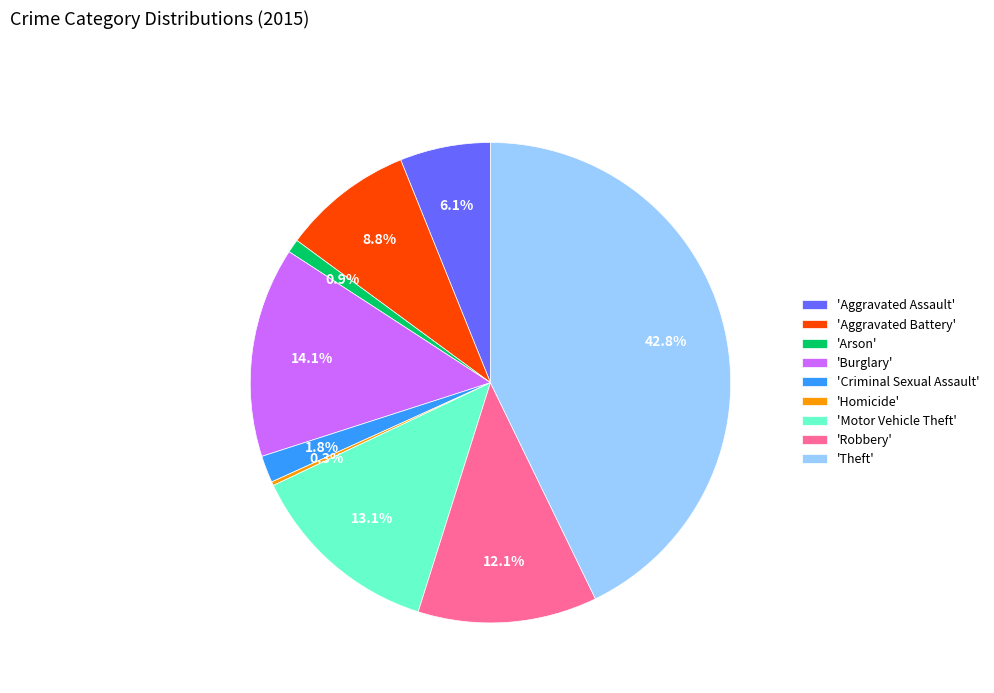

Which category has the biggest portion of the pie?

'Theft'